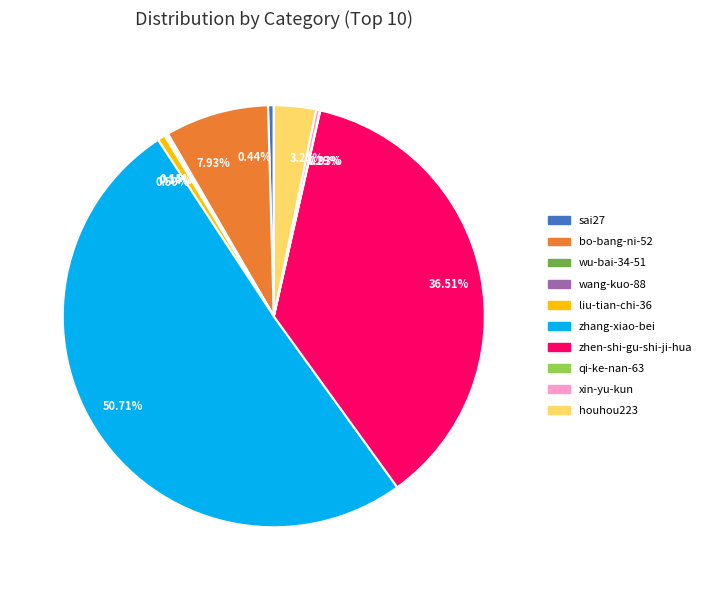

To the nearest percent, what is the difference between the largest and smallest slice percentages?

51%